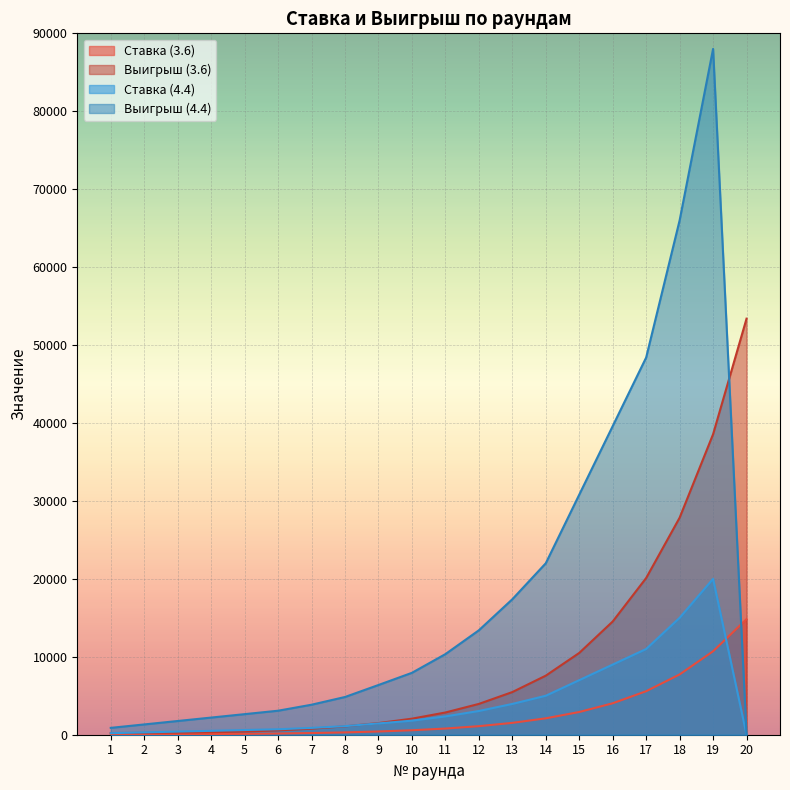

At which category does Выигрыш (4.4) reach its first local peak?

19